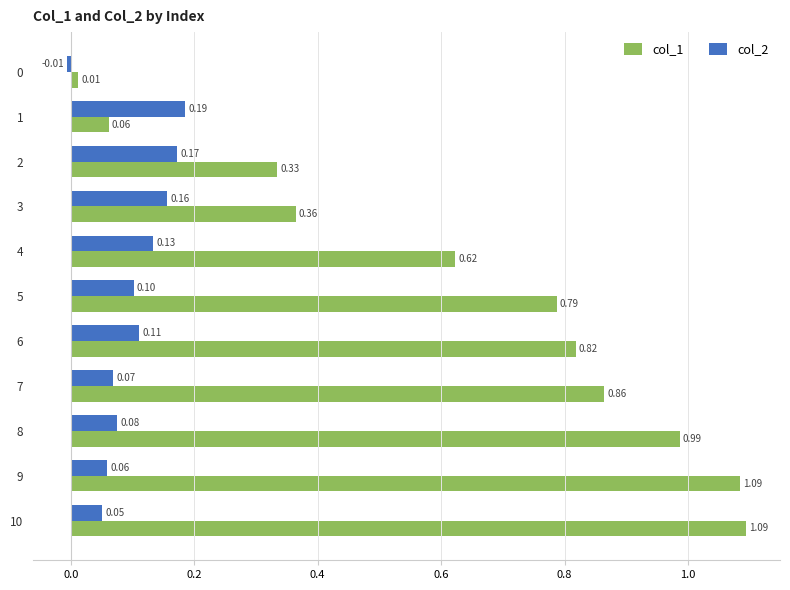

Which series has the largest total across all categories?

col_1